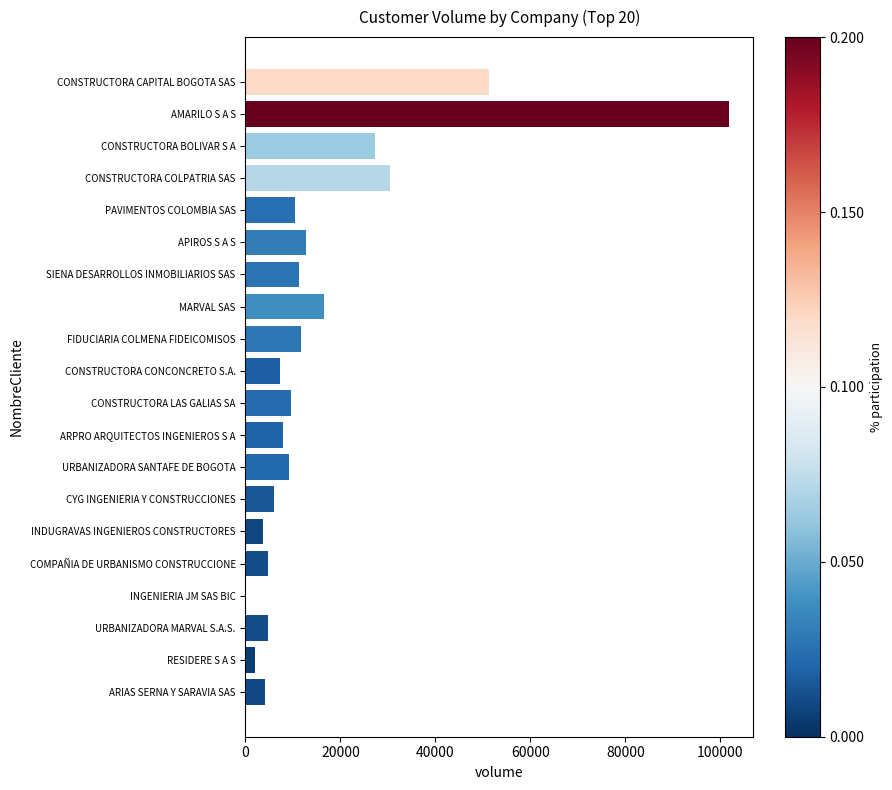

What is the sum of the values at MARVAL SAS and PAVIMENTOS COLOMBIA SAS?

26928.2